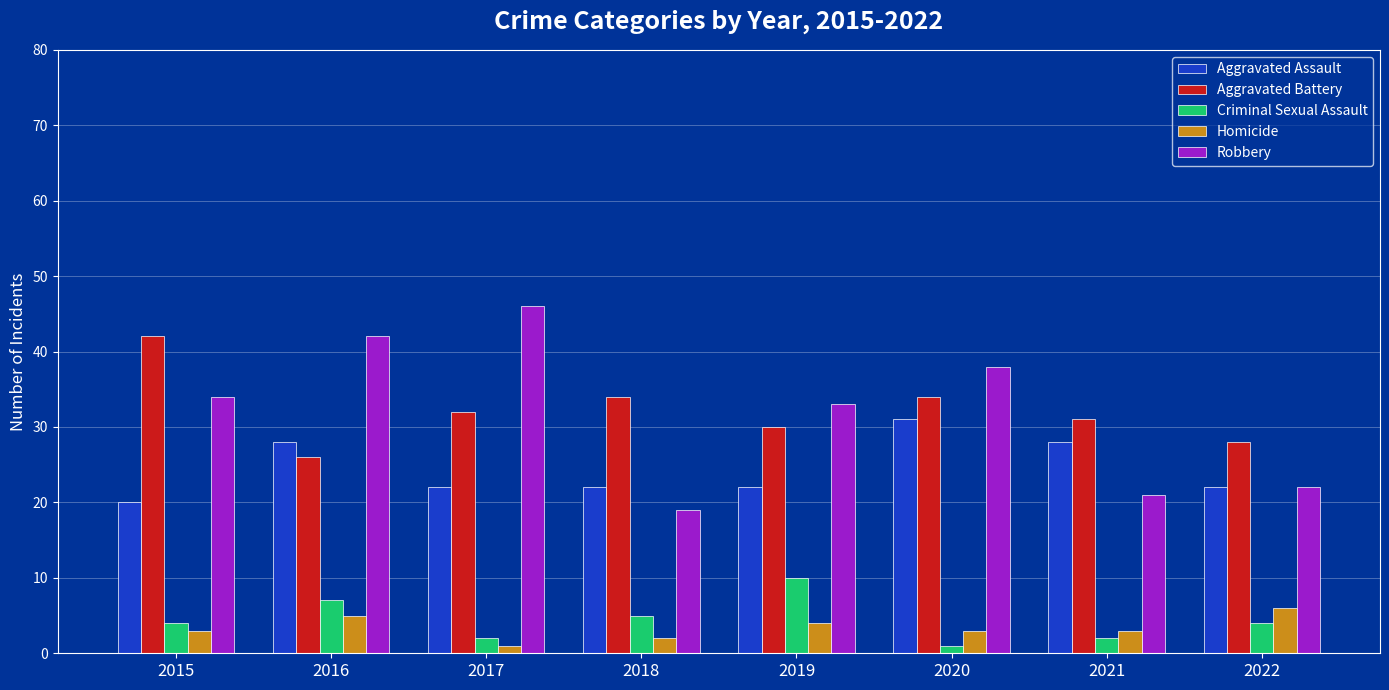

At how many categories does at least one series exceed 16?

8